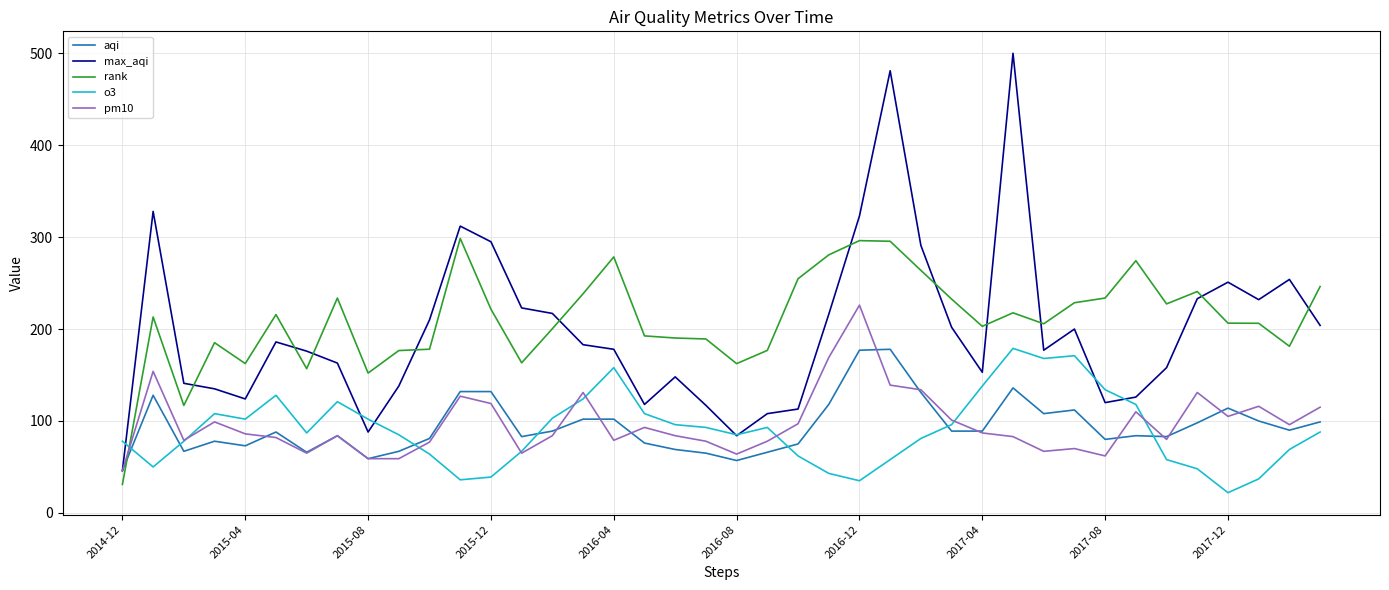

Which series has the widest spread of values?

max_aqi